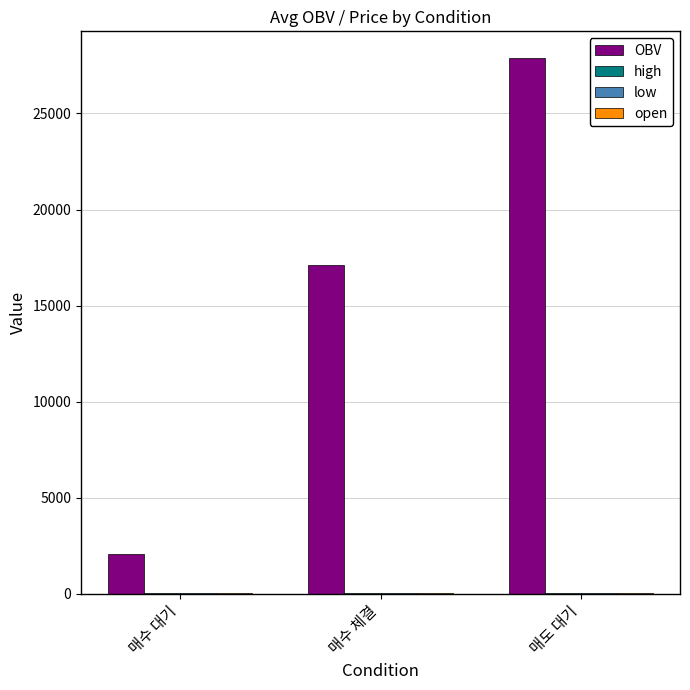

Which series changed the most between 매수 체결 and 매도 대기?

OBV